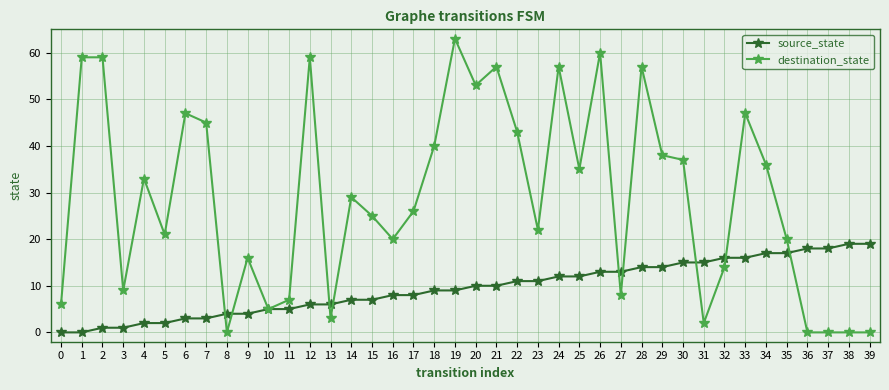

Where do source_state and destination_state first cross each other?

7 and 8